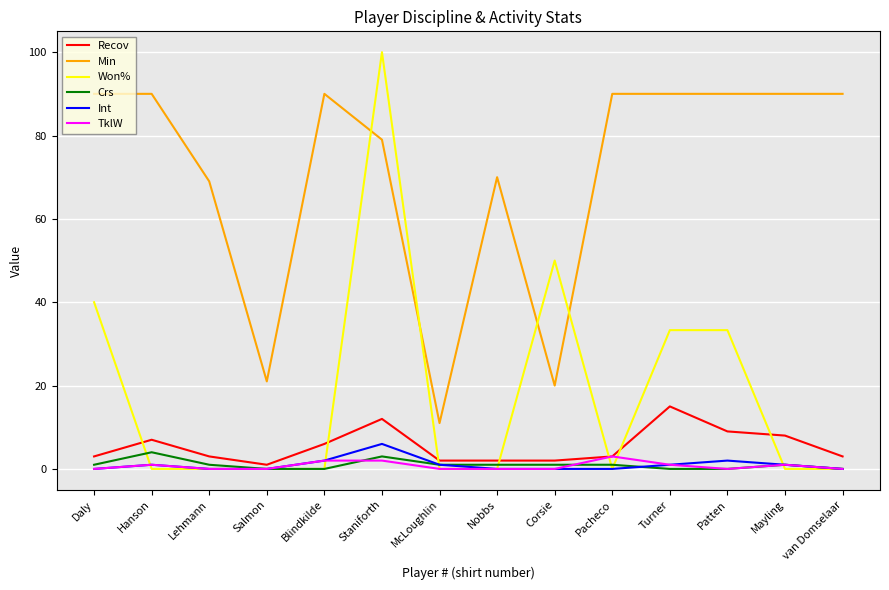

True or false: TklW has a value of 0.0 at Corsie.

True